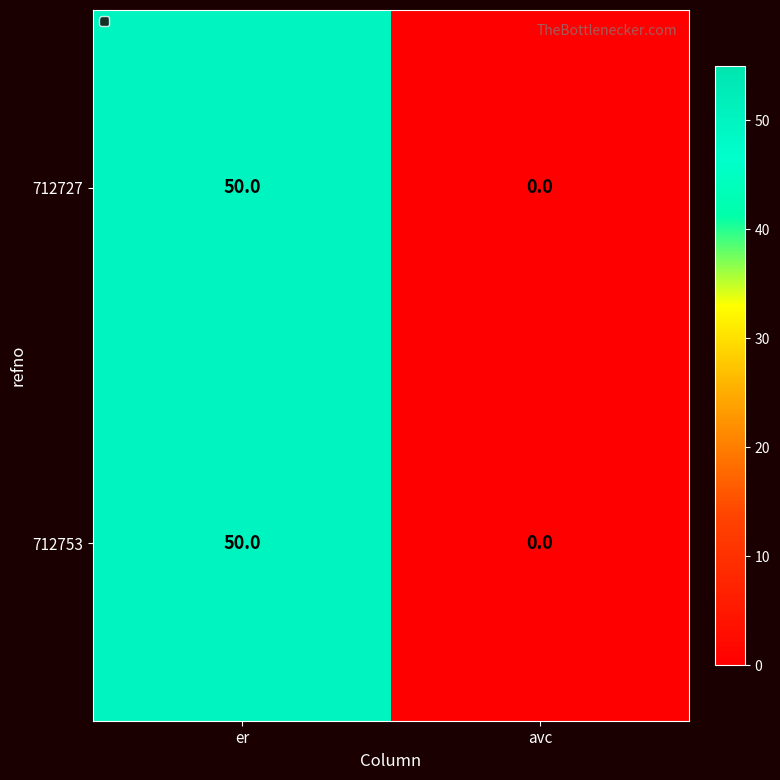

Is it true that 712753 equals 0 at avc?

True